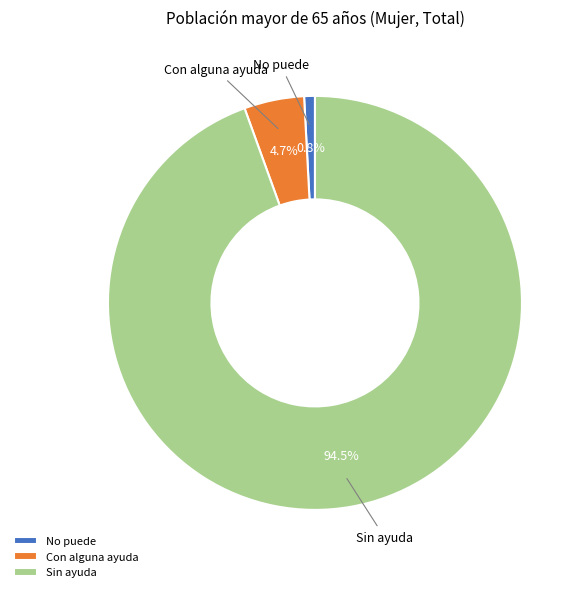

Which slice is the smallest?

No puede